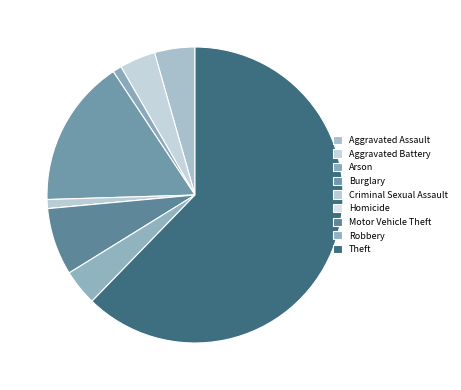

Count the number of slices in the pie.

9